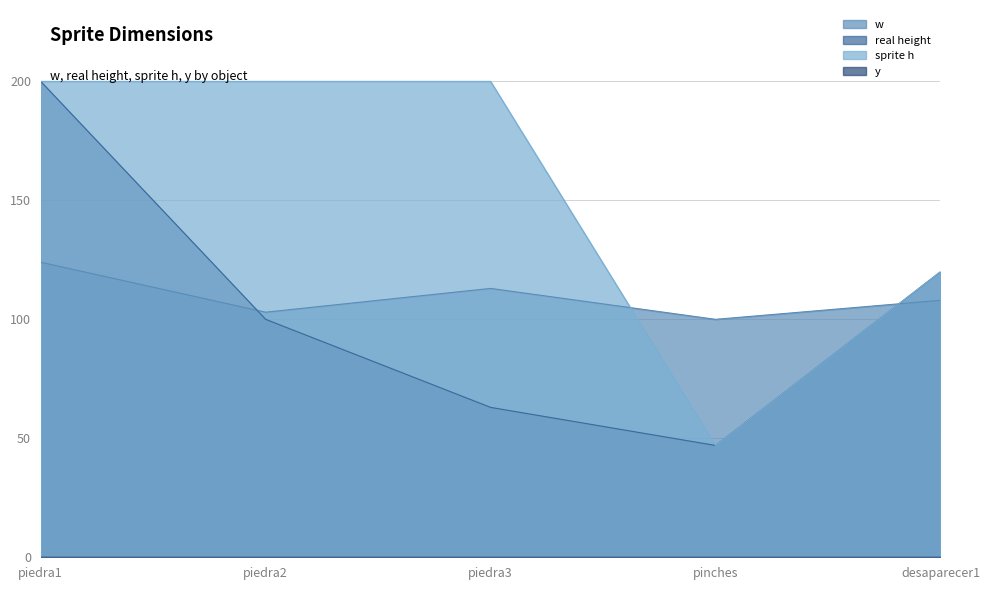

At which label does real height first exceed 100?

piedra1